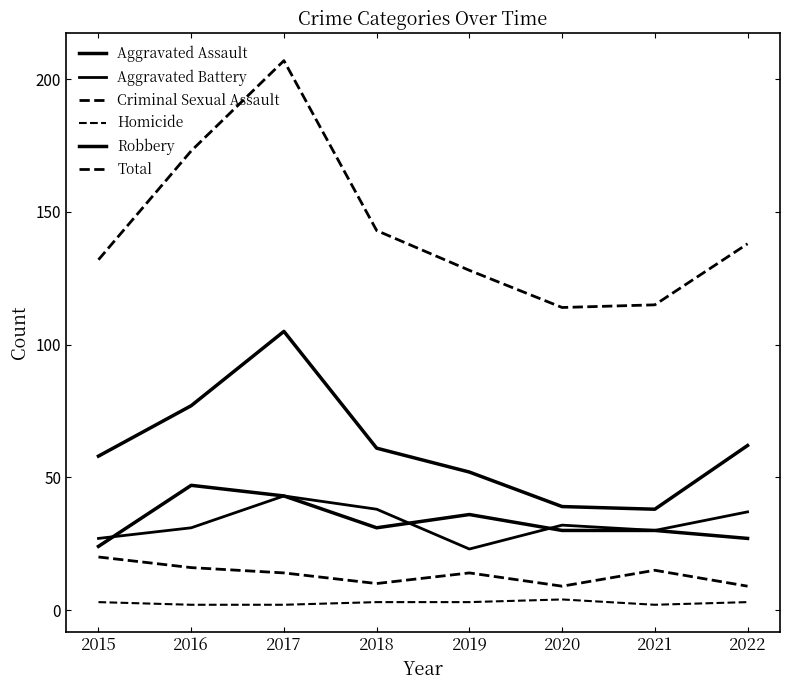

Reading left to right, list all the values displayed in this chart.

Aggravated Assault: 24	47	43	31	36	30	30	27
Aggravated Battery: 27	31	43	38	23	32	30	37
Criminal Sexual Assault: 20	16	14	10	14	9	15	9
Homicide: 3	2	2	3	3	4	2	3
Robbery: 58	77	105	61	52	39	38	62
Total: 132	173	207	143	128	114	115	138